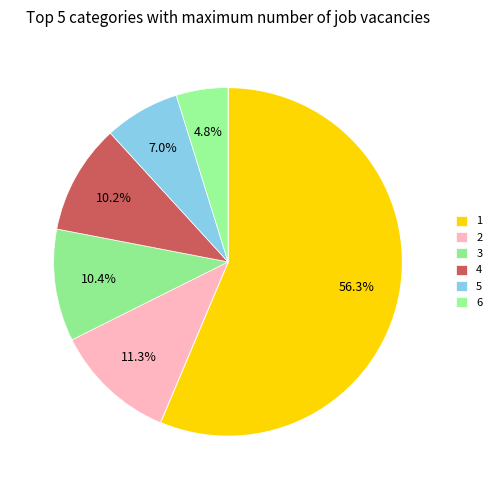

Is the sum of 5 and 4 greater than half?

No